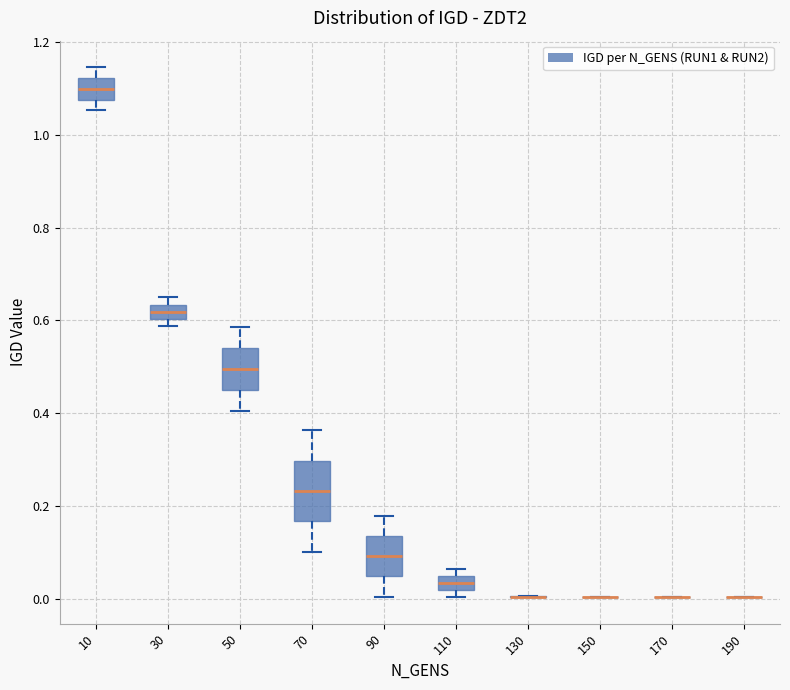

Which box is the tallest, from its lower edge to its upper edge?

70